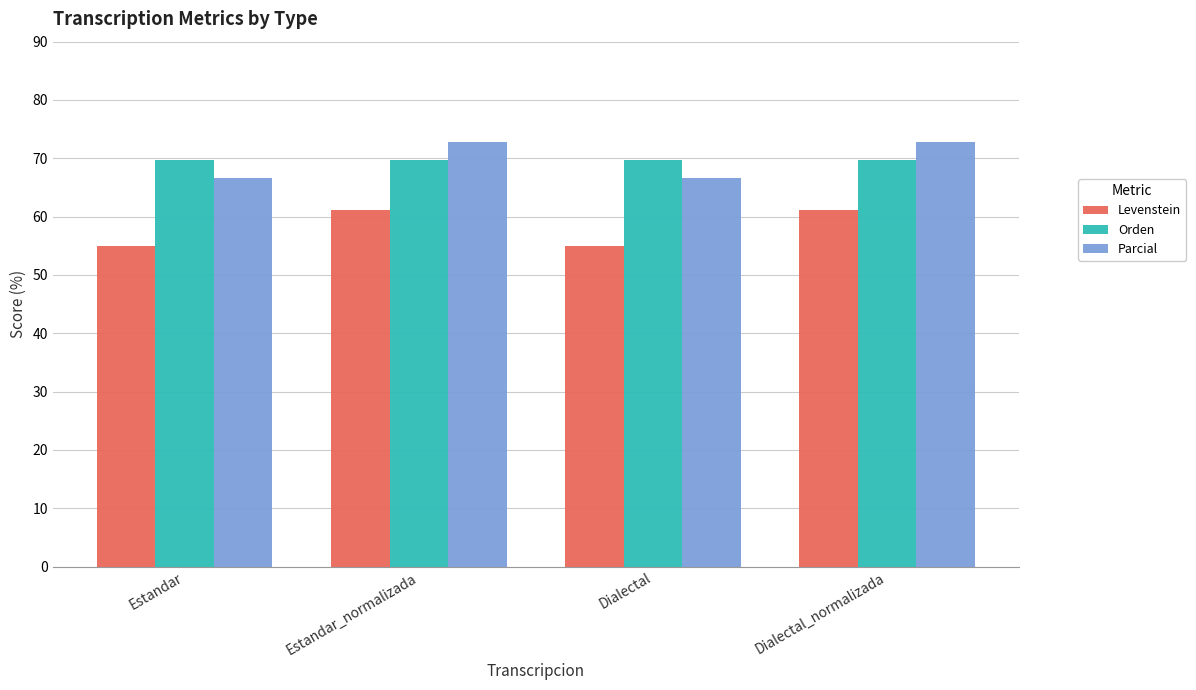

Is the value of Orden at Estandar_normalizada greater than the value of Levenstein at Estandar_normalizada?

Yes